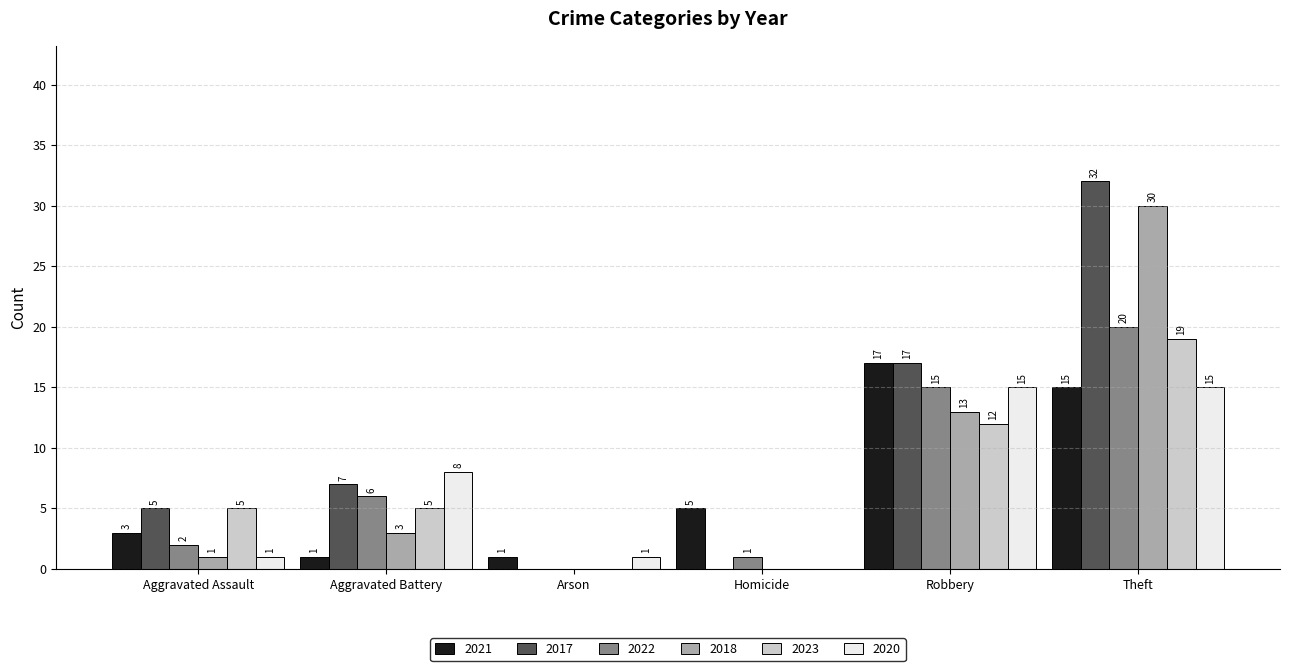

What is the greatest value displayed?

32